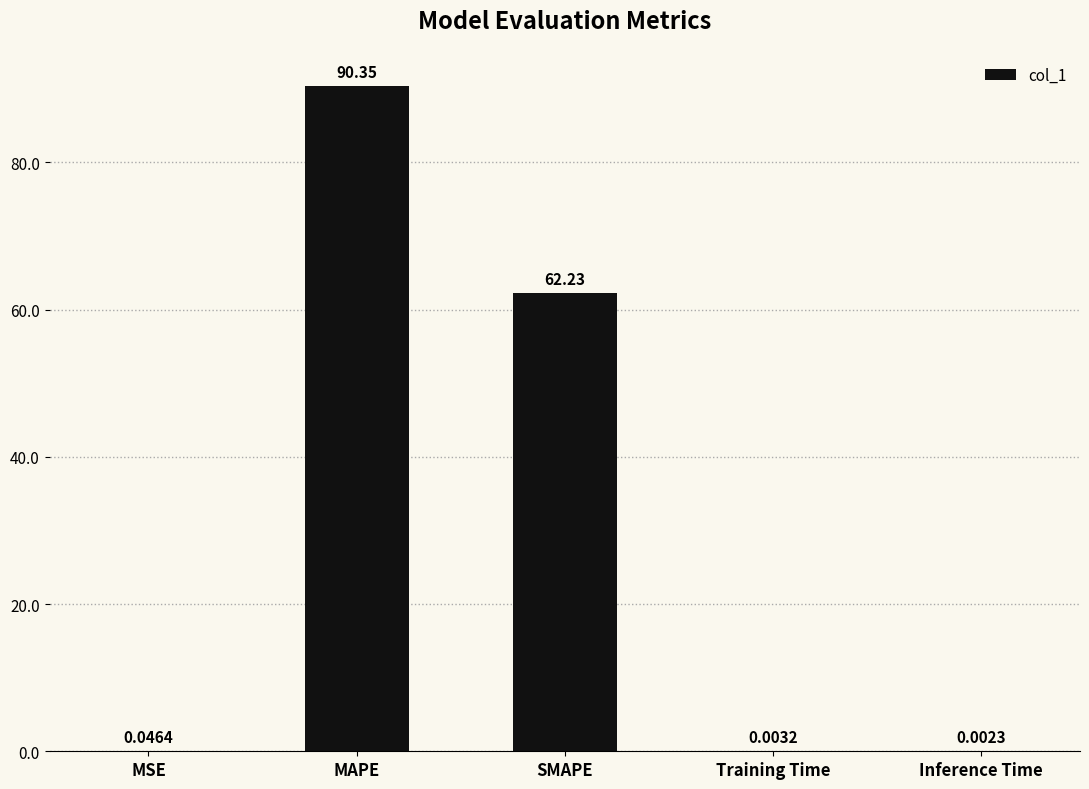

Where is the data nearest to the value 45?

SMAPE